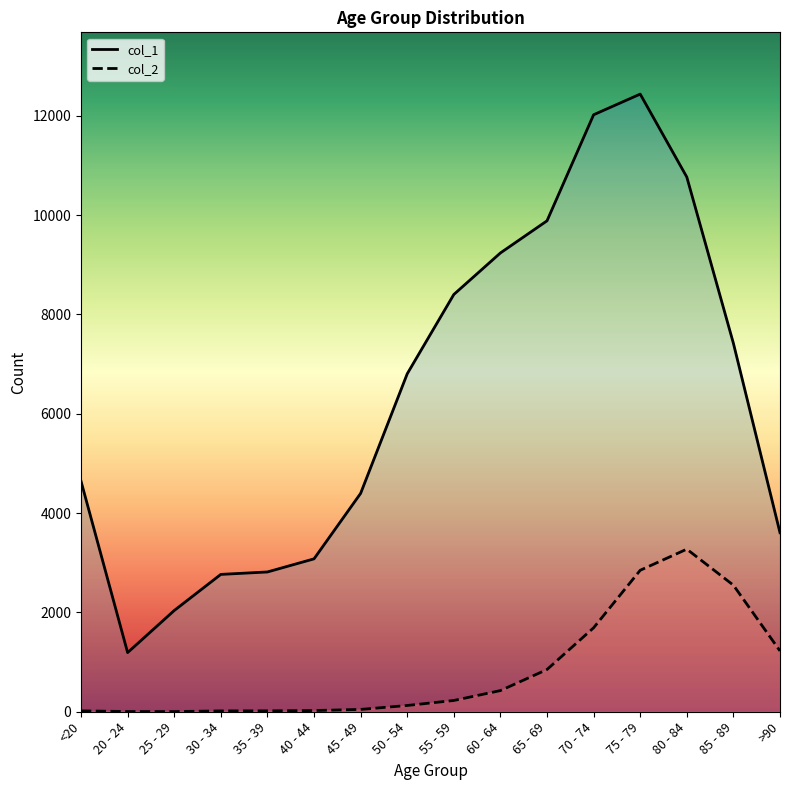

Which series has the largest range (max minus min)?

col_1